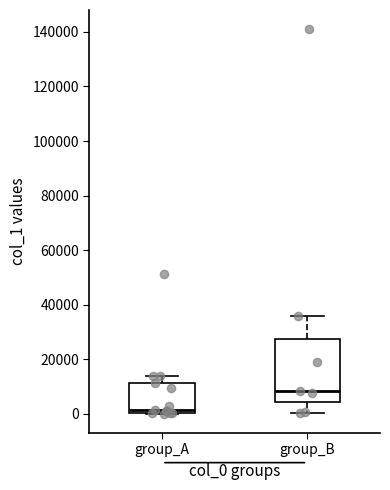

Which box has the lowest median line?

group_A